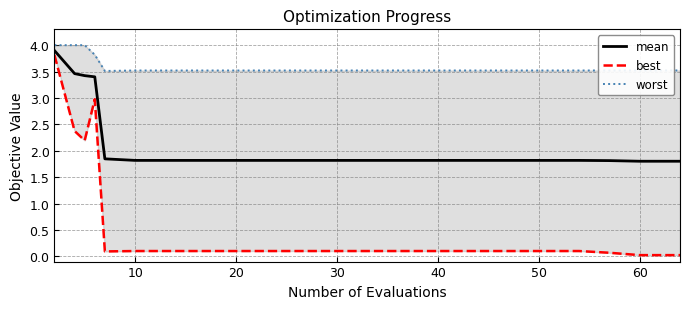

Which has a higher value, 16 or 10?

16